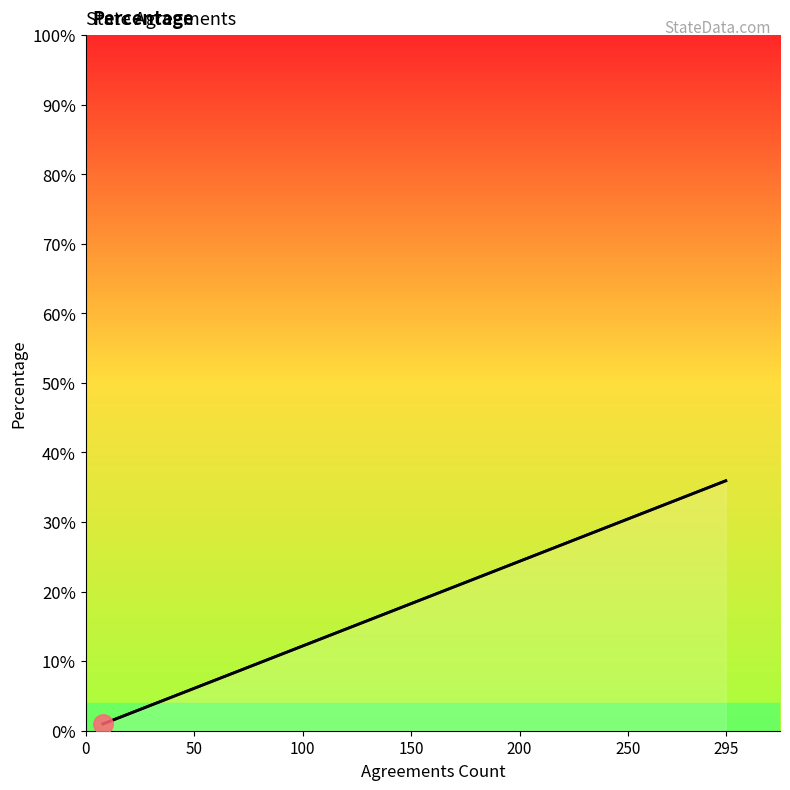

What is the sum of all values?

78.2